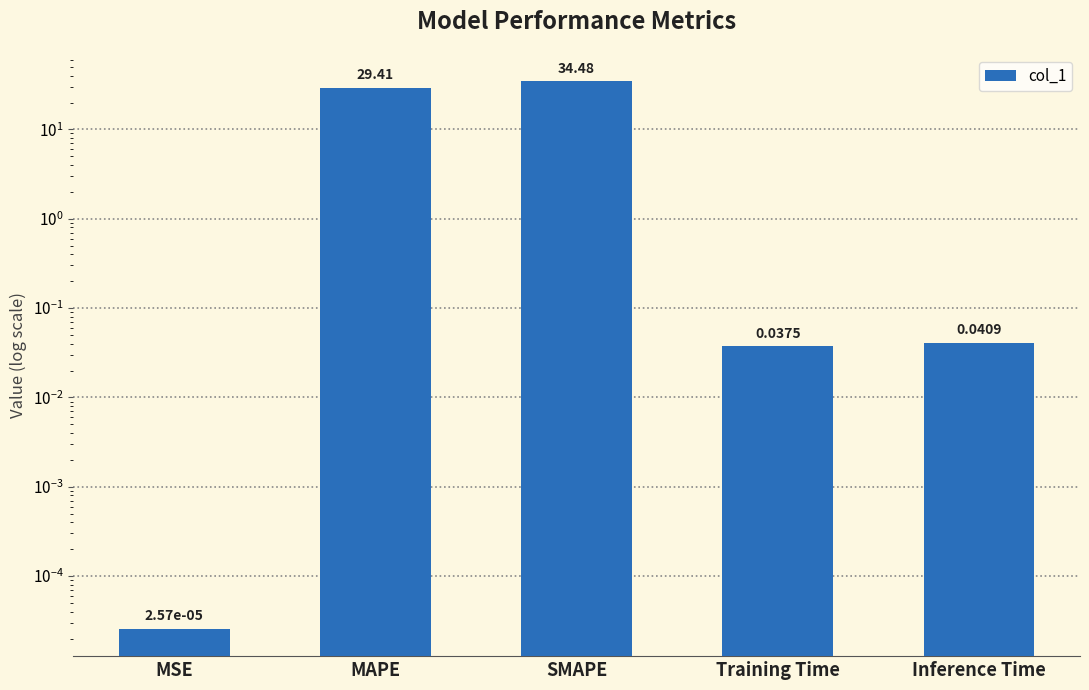

List the labels in order of value, largest first.

SMAPE, MAPE, Inference Time, Training Time, MSE